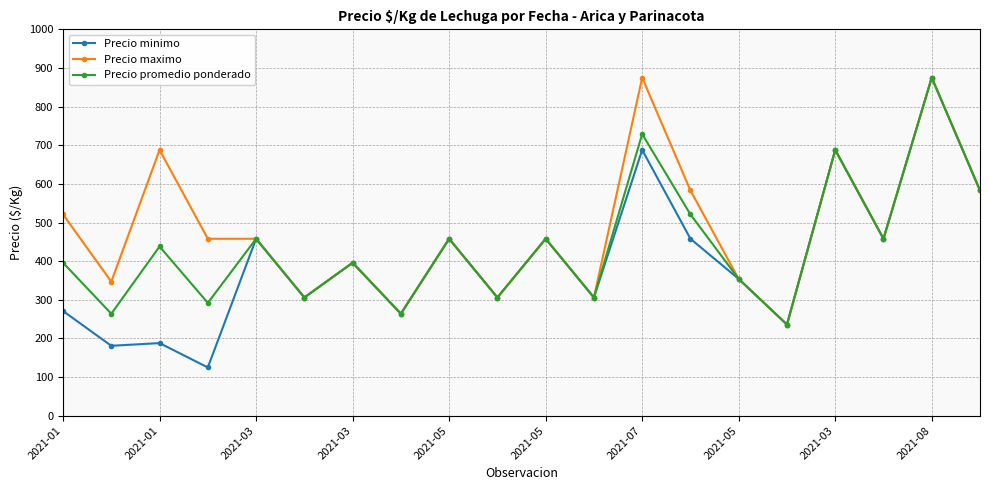

Rank the series by their average value, from highest to lowest.

Precio maximo, Precio promedio ponderado, Precio minimo